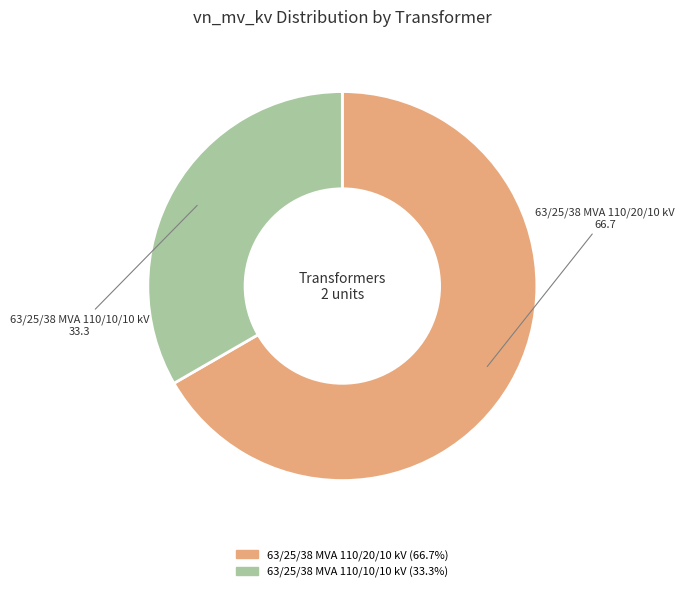

Rank the categories by value from lowest to highest.

63/25/38 MVA 110/10/10 kV, 63/25/38 MVA 110/20/10 kV